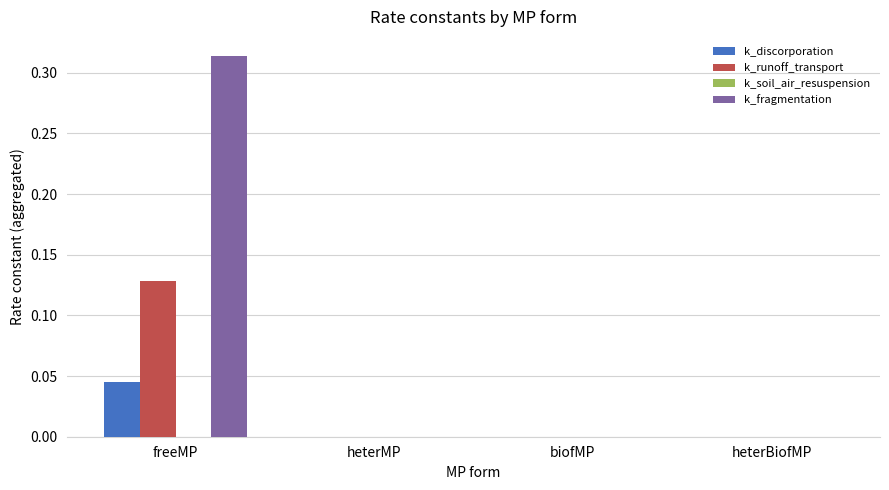

Are the bars horizontal?

No